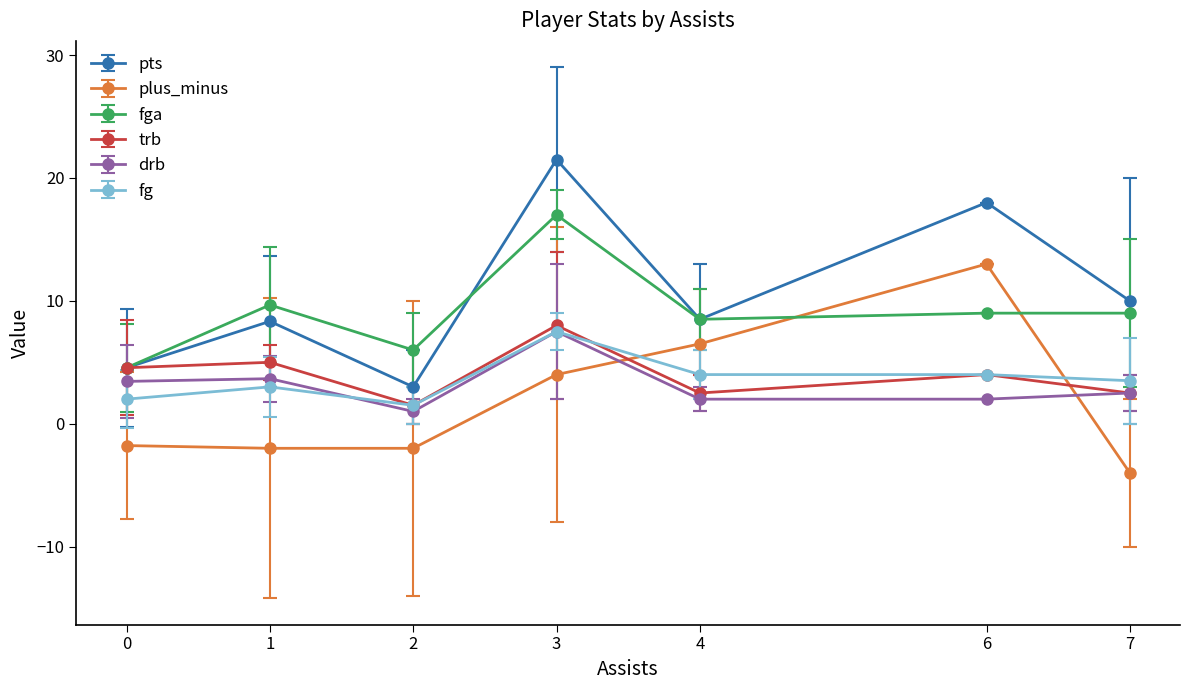

How many positive values does the plus_minus series have?

3